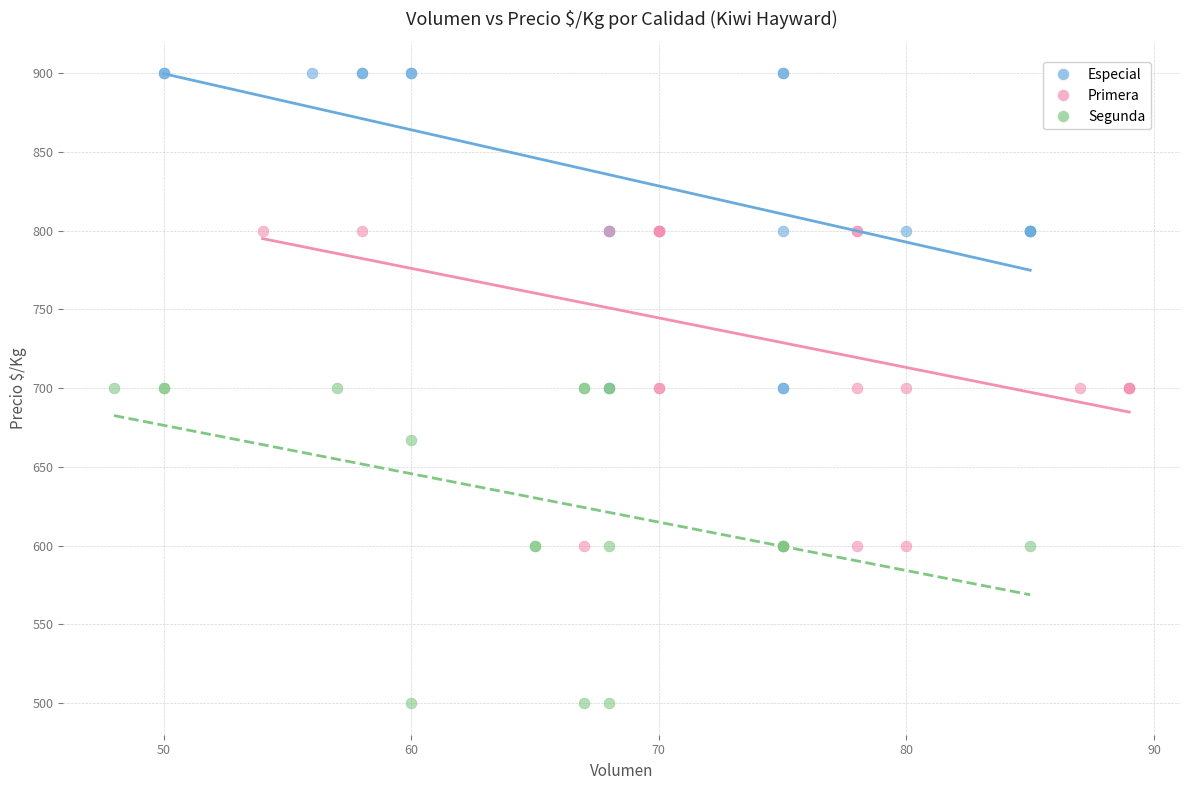

Which series contains the highest Y value?

Especial